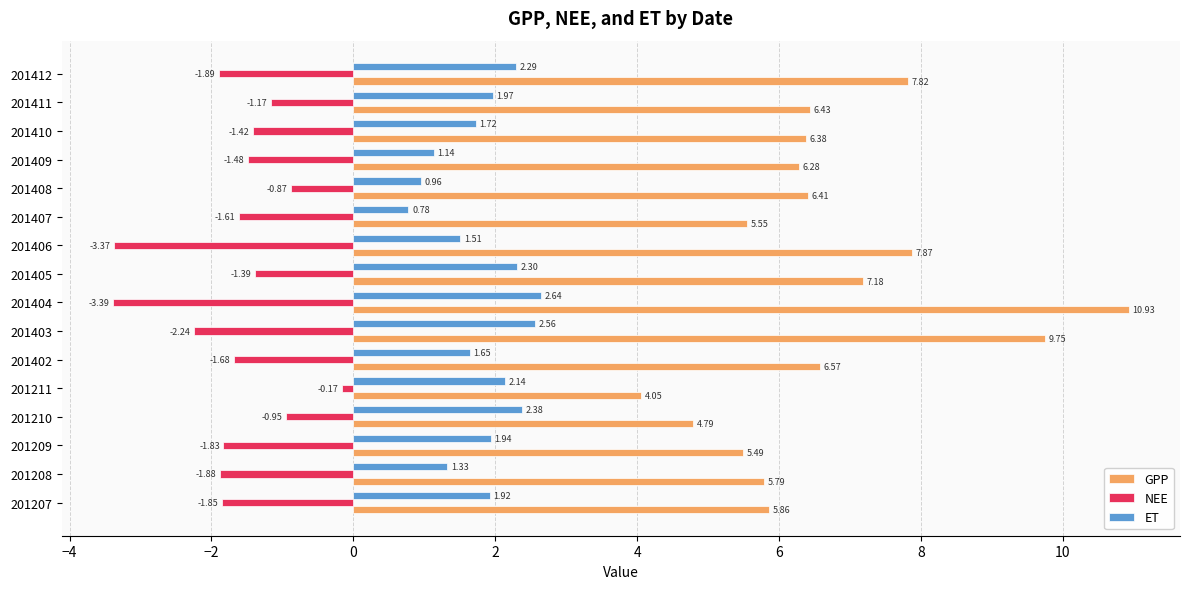

Between 201406 and 201410, which series saw the biggest shift?

NEE